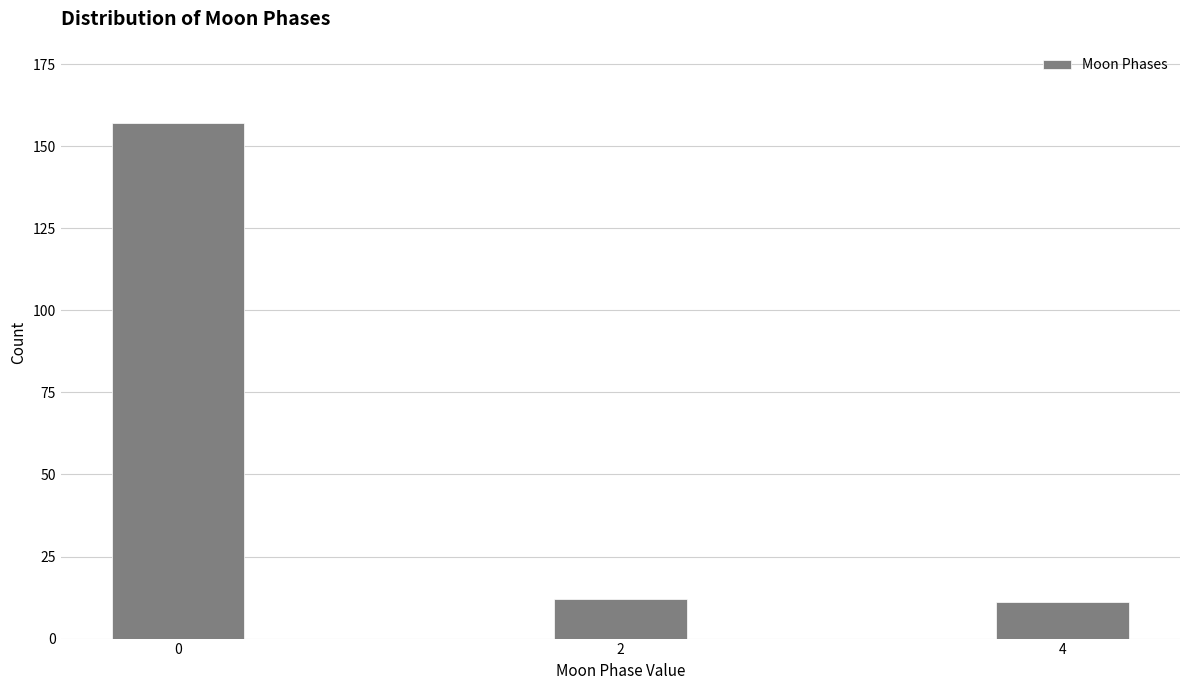

Reading left to right, transcribe all the data shown in this chart.

157	12	11